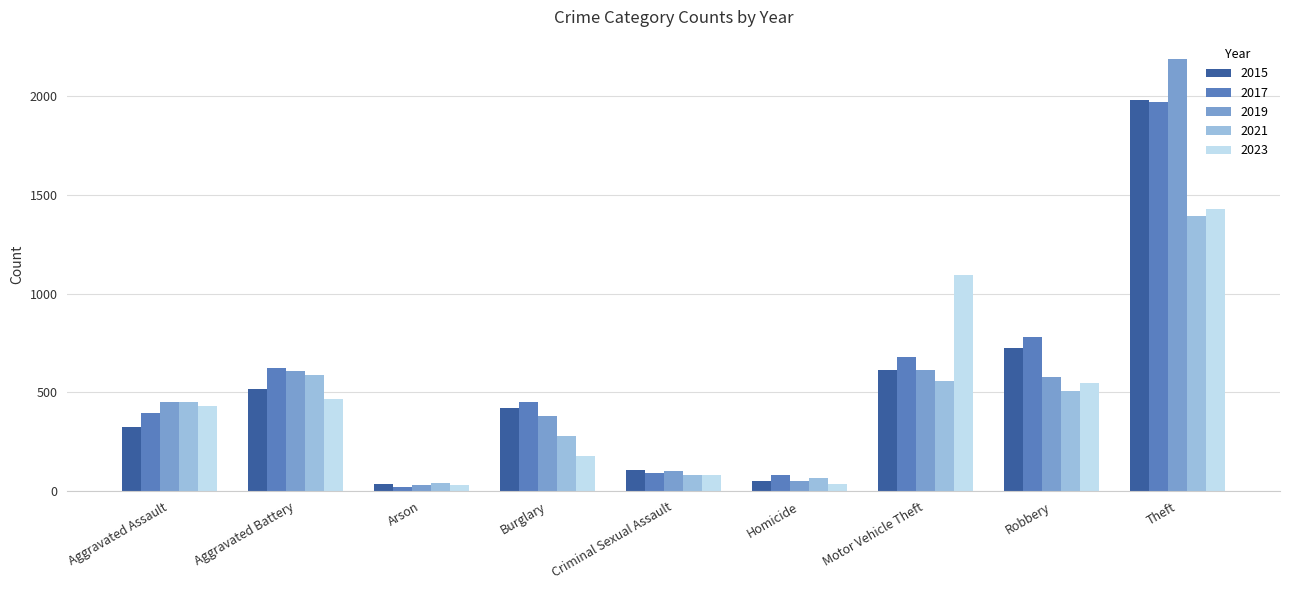

What are all the series names shown in the legend?

2015, 2017, 2019, 2021, 2023